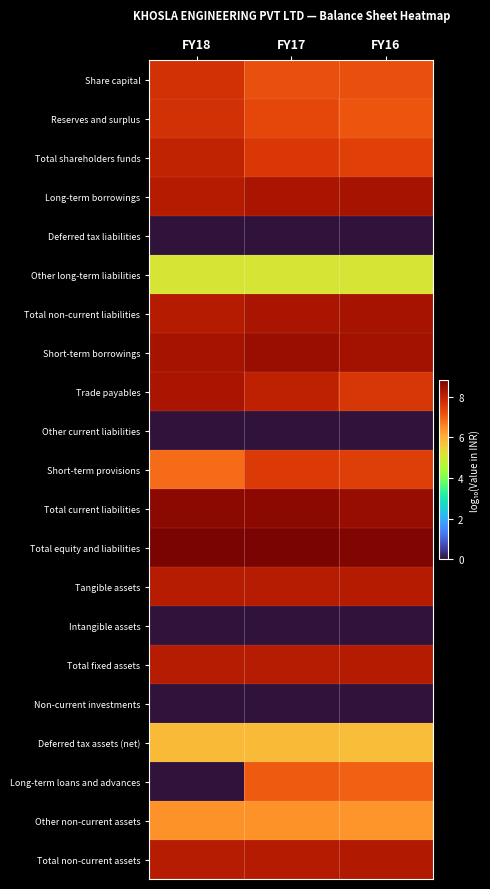

Which has a higher value, FY16 or FY17?

FY16